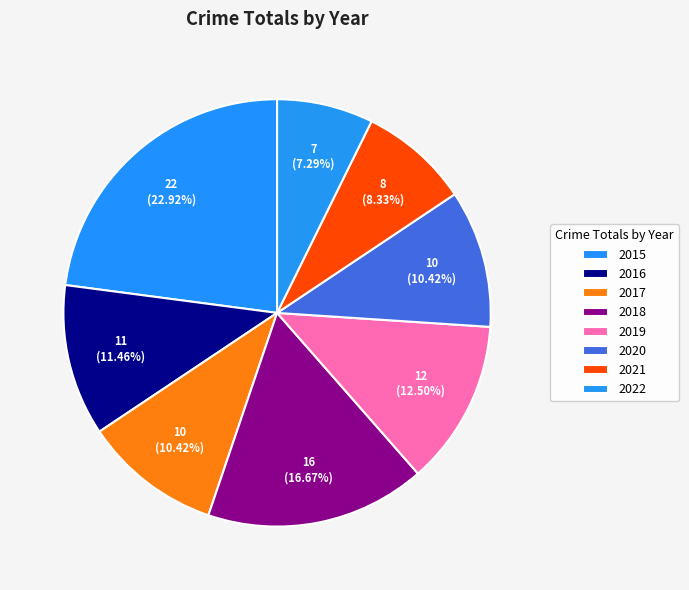

How much of the chart is everything except 2018?

83.3%